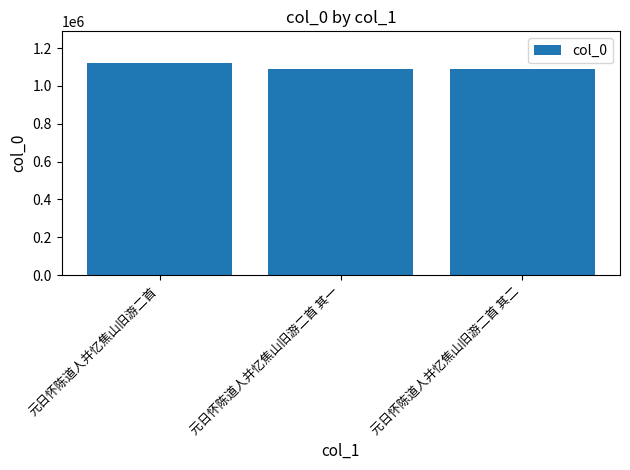

At which category does the chart reach its peak across all series?

元日怀陈道人并忆焦山旧游二首